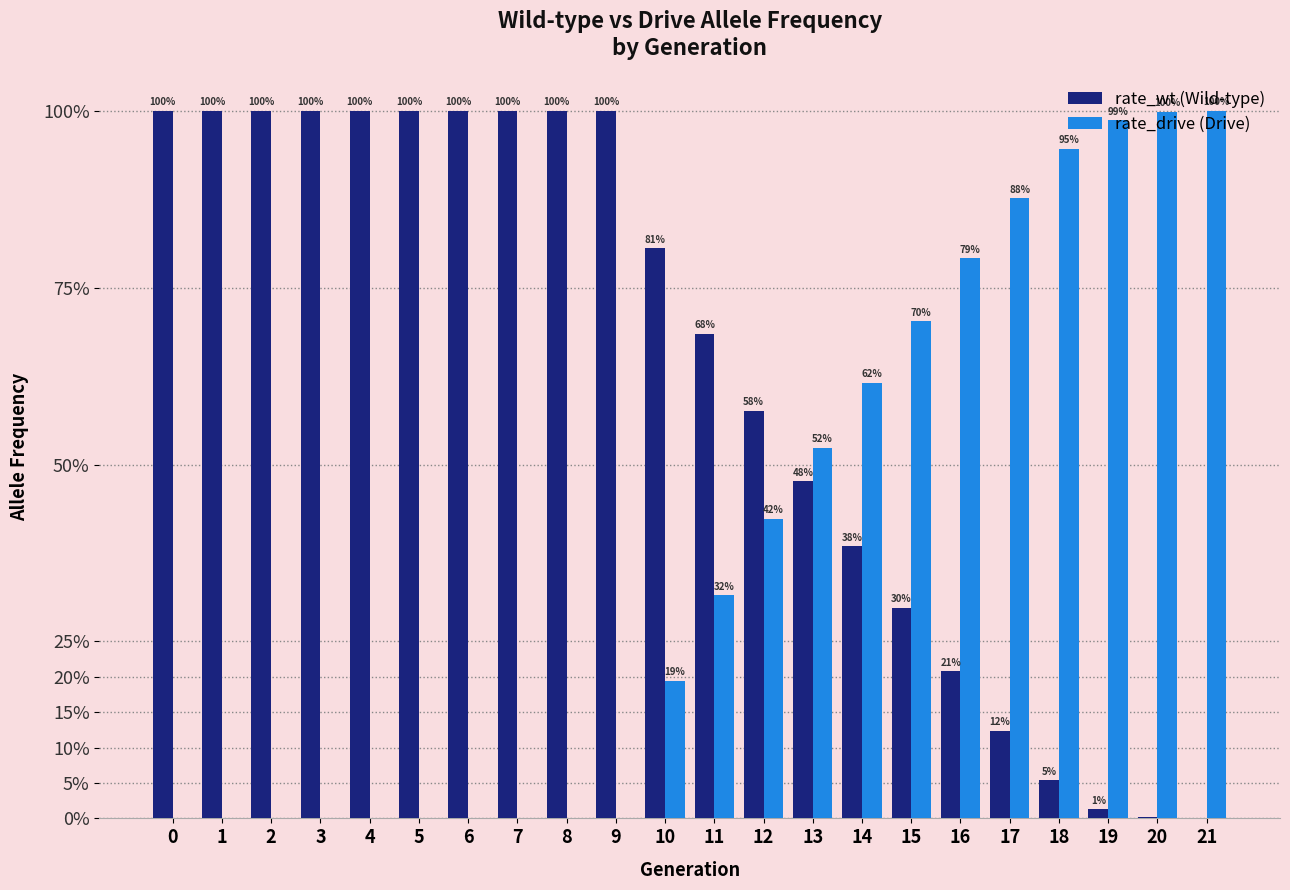

Does the chart contain stacked bars?

No